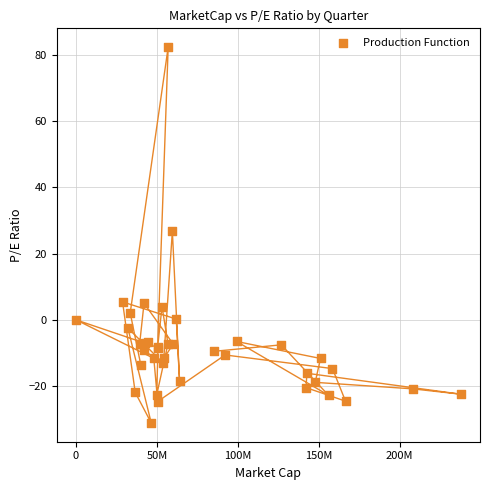

What Y value in the scatter plot is closest to 25?

26.7